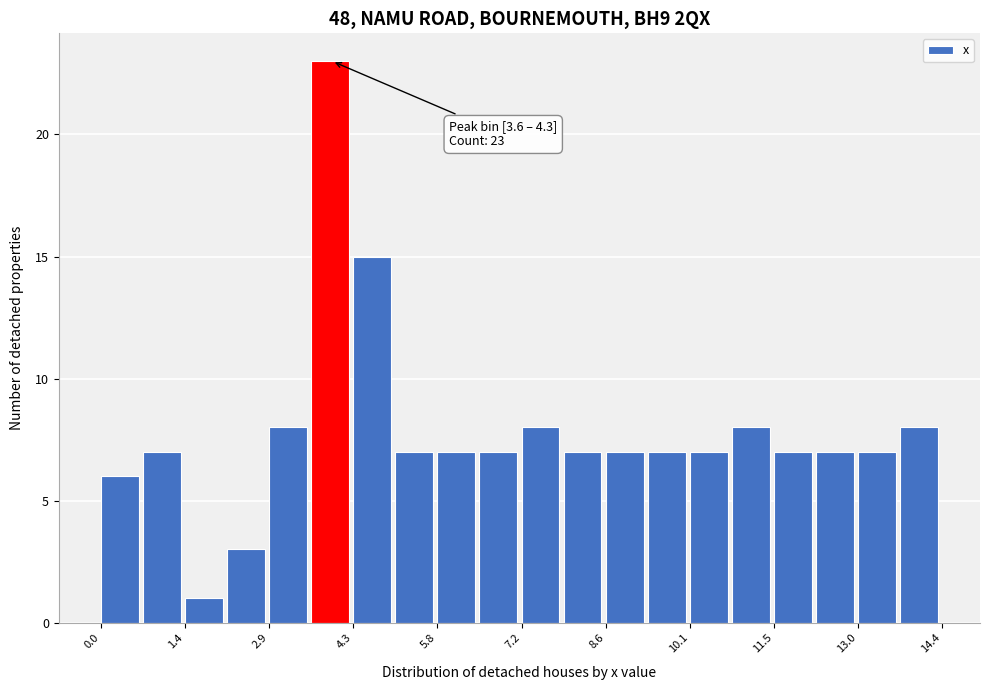

Around what value on the x-axis is the tallest bar? Give the approximate position of its centre, as read against the axis.

4.0